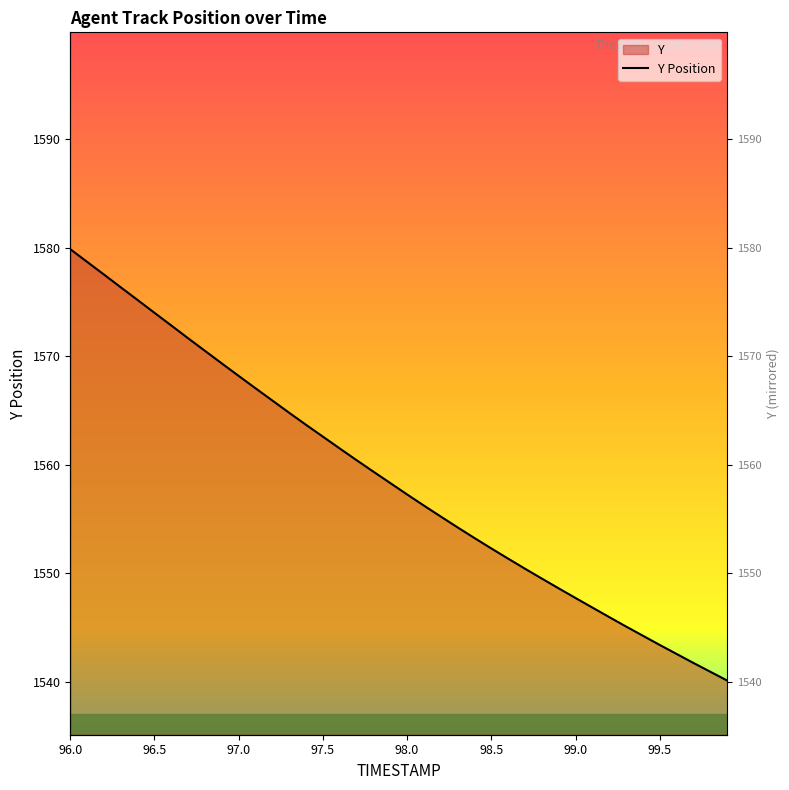

What is the minimum value shown in the chart?

1540.1